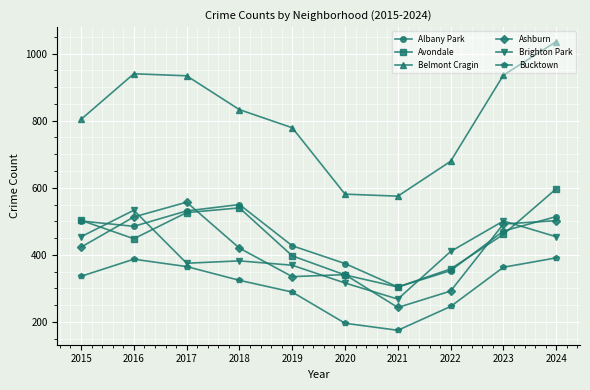

What is the average value of the Belmont Cragin series?

810